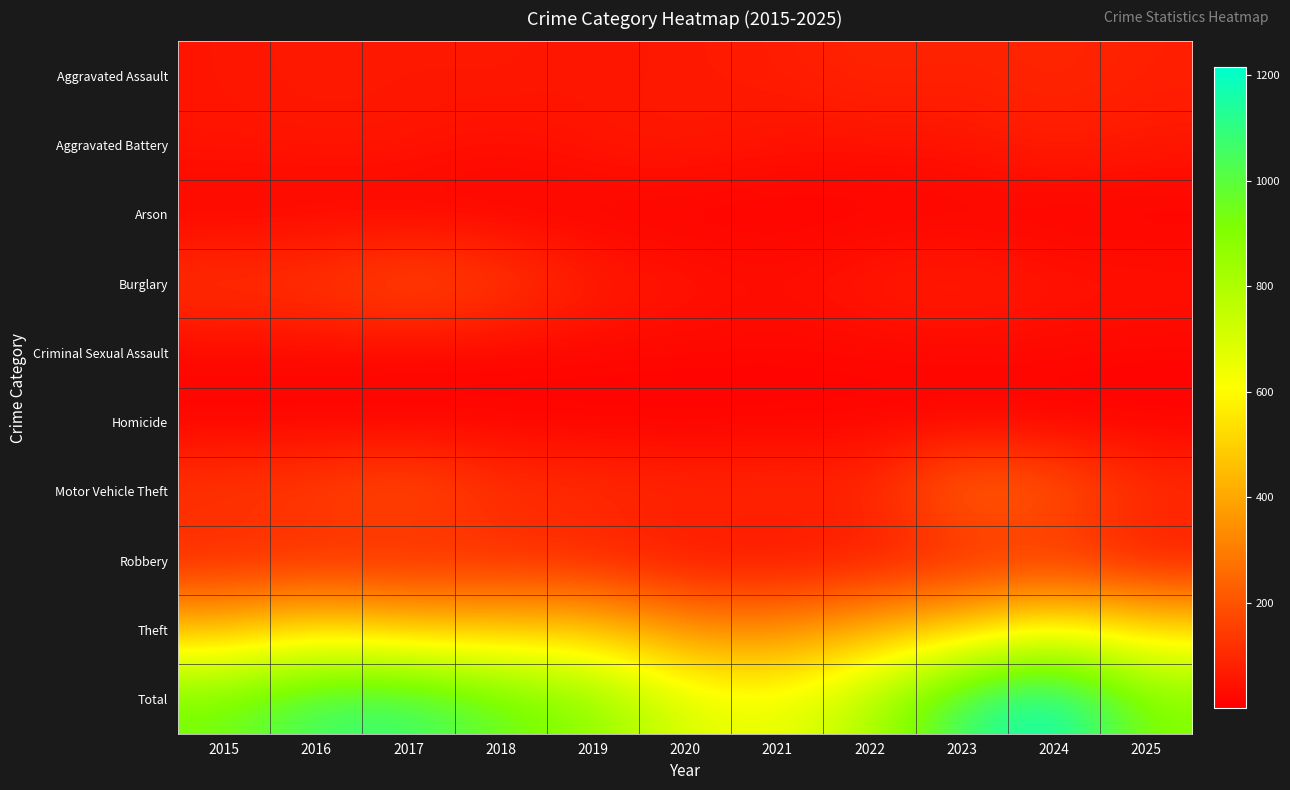

At which category is the sum across all series the highest?

2024